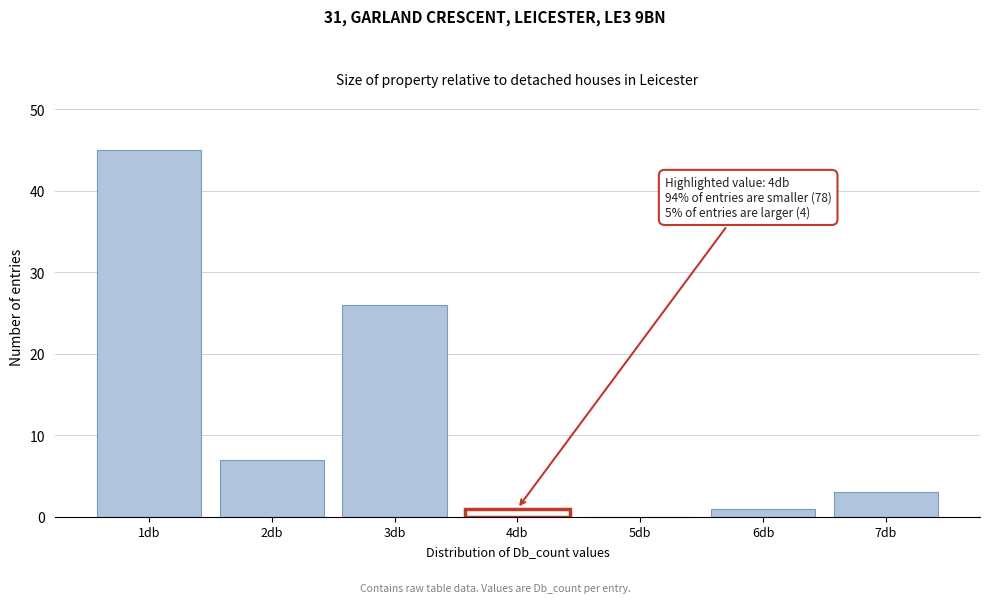

Over which range of the x-axis is the bar tallest?

0.5 to 1.5